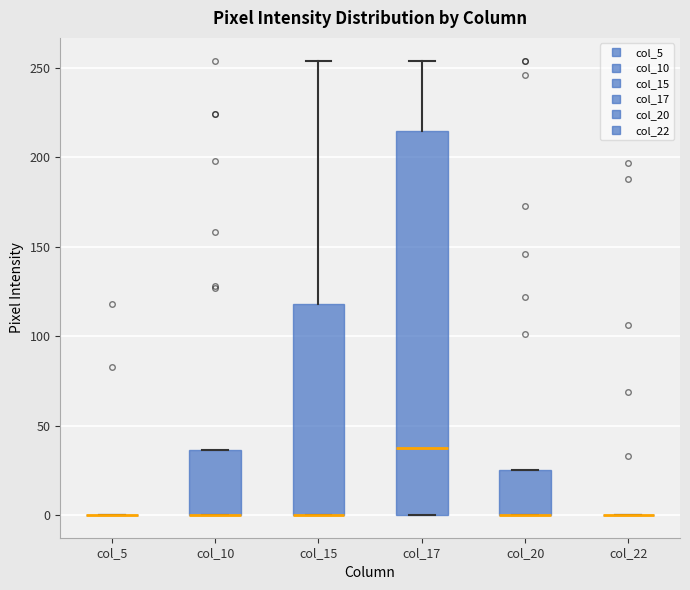

Comparing the boxes themselves (not the whiskers), which one is the tallest?

col_17